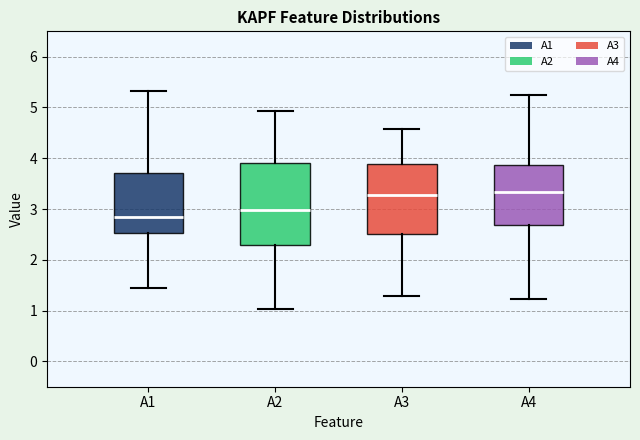

Reading left to right, read every box against the y-axis: the position of its median line, the range the box covers, and the ends of its whiskers. The values are not printed on the chart, so give them approximately, as read against the axis.

A1: median 2.8, box 2.5 to 3.7, whiskers 1.4 to 5.3
A2: median 3.0, box 2.3 to 3.9, whiskers 1.0 to 4.9
A3: median 3.3, box 2.5 to 3.9, whiskers 1.3 to 4.6
A4: median 3.3, box 2.7 to 3.9, whiskers 1.2 to 5.2